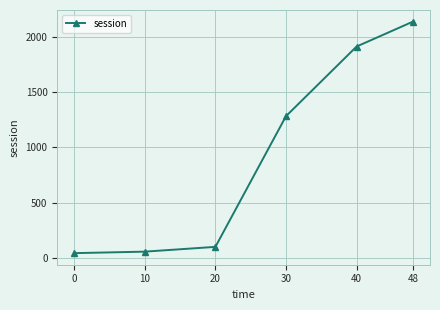

True or false: there are more than 0 points higher than both neighbors.

False